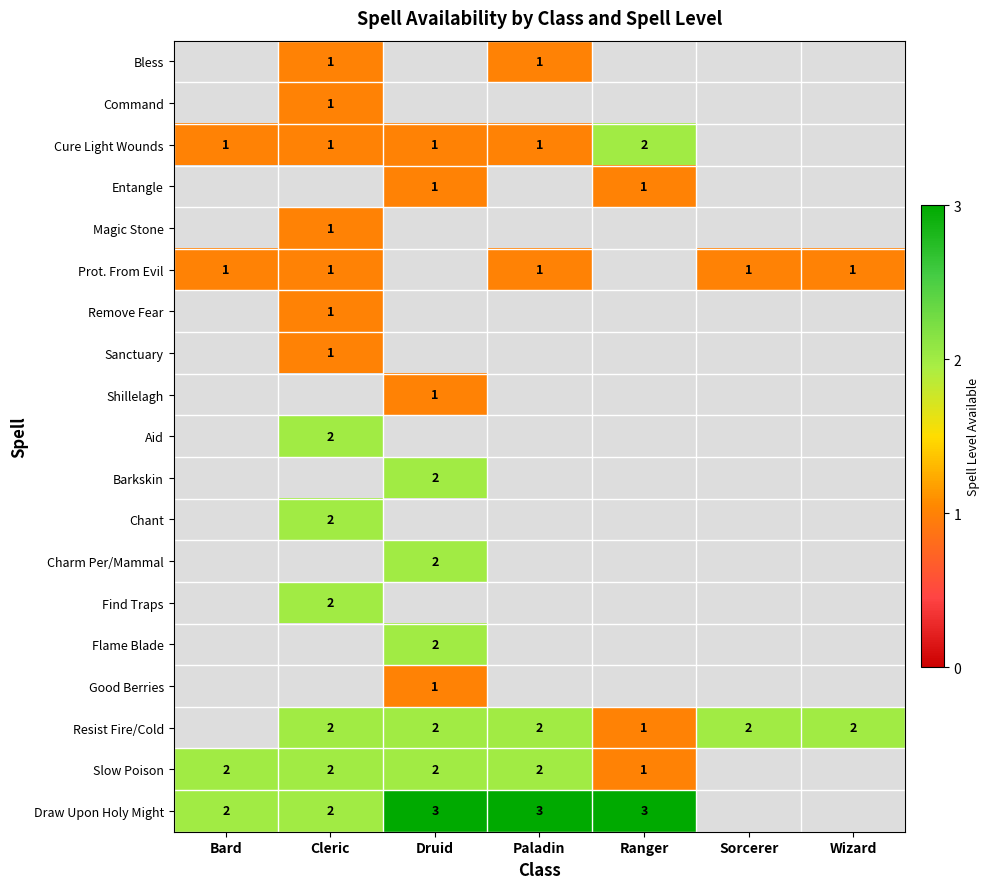

The Chant series shows 2 at Cleric. True or false?

True